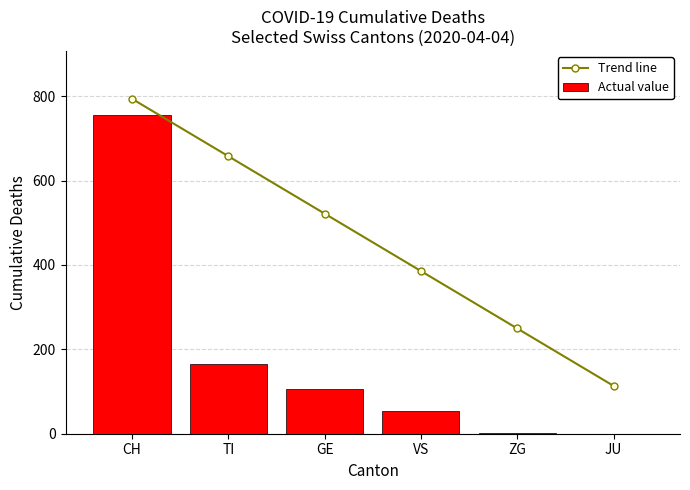

What is the difference between the maximum and minimum values in the Actual value series?

756.0